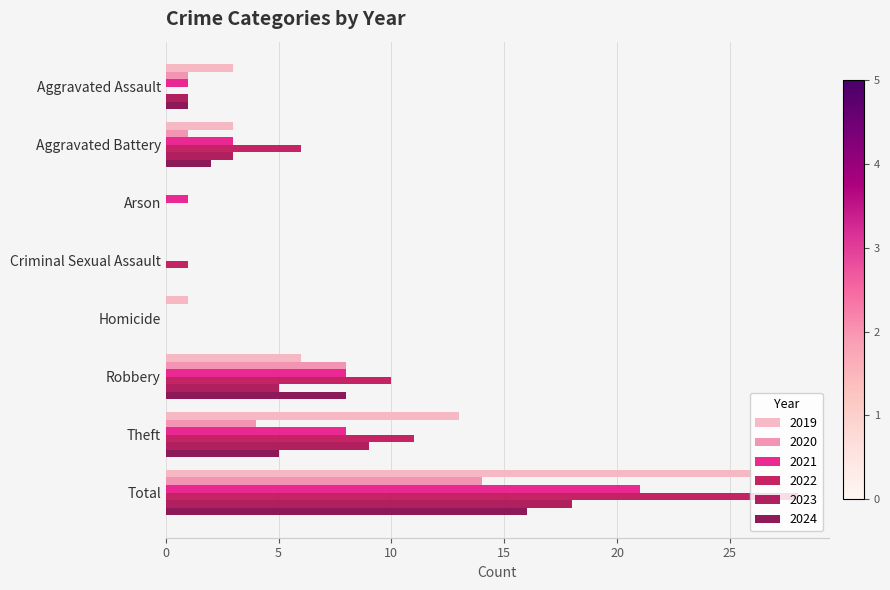

How many series are shown in this chart?

6